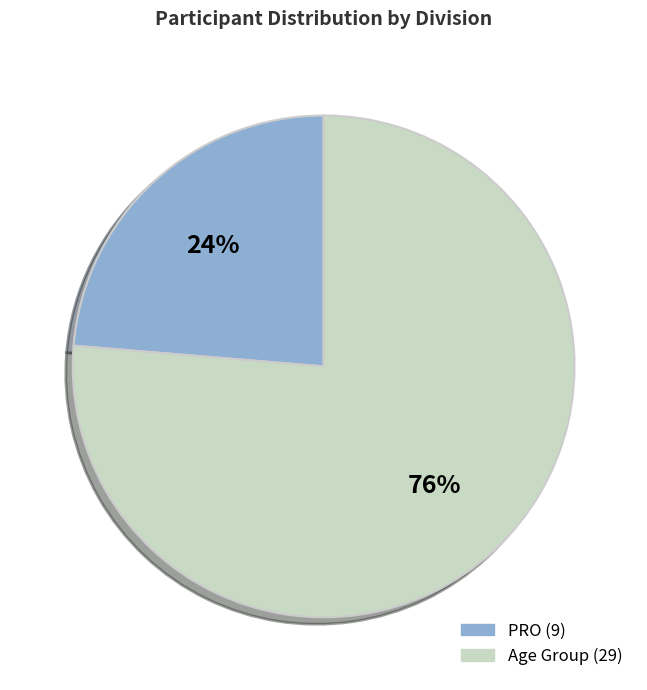

Does any single category account for the majority?

Yes